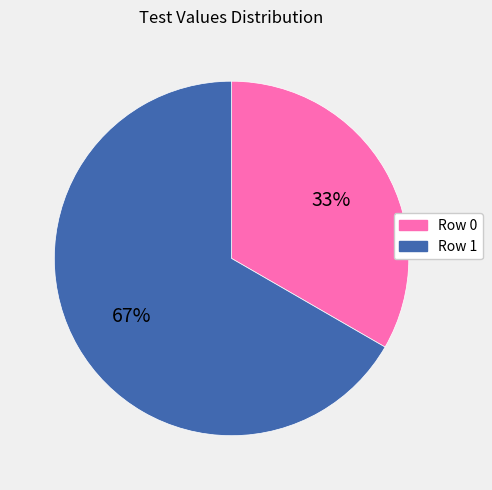

To the nearest percent, what is the average slice percentage?

50%